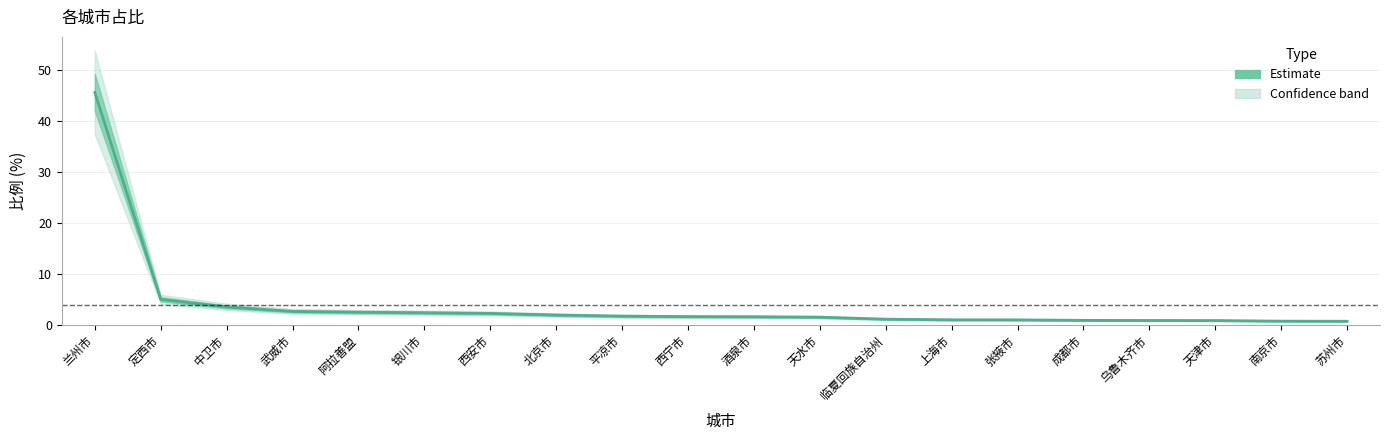

Rank the categories by value from highest to lowest.

兰州市, 定西市, 中卫市, 武威市, 阿拉善盟, 银川市, 西安市, 北京市, 平凉市, 西宁市, 酒泉市, 天水市, 临夏回族自治州, 上海市, 张掖市, 成都市, 乌鲁木齐市, 天津市, 南京市, 苏州市